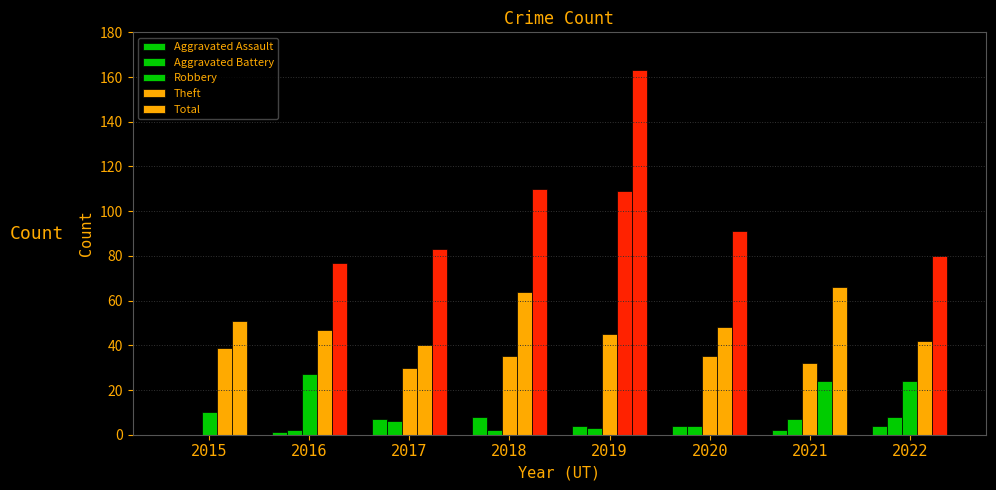

How many values in Aggravated Battery are above zero?

7